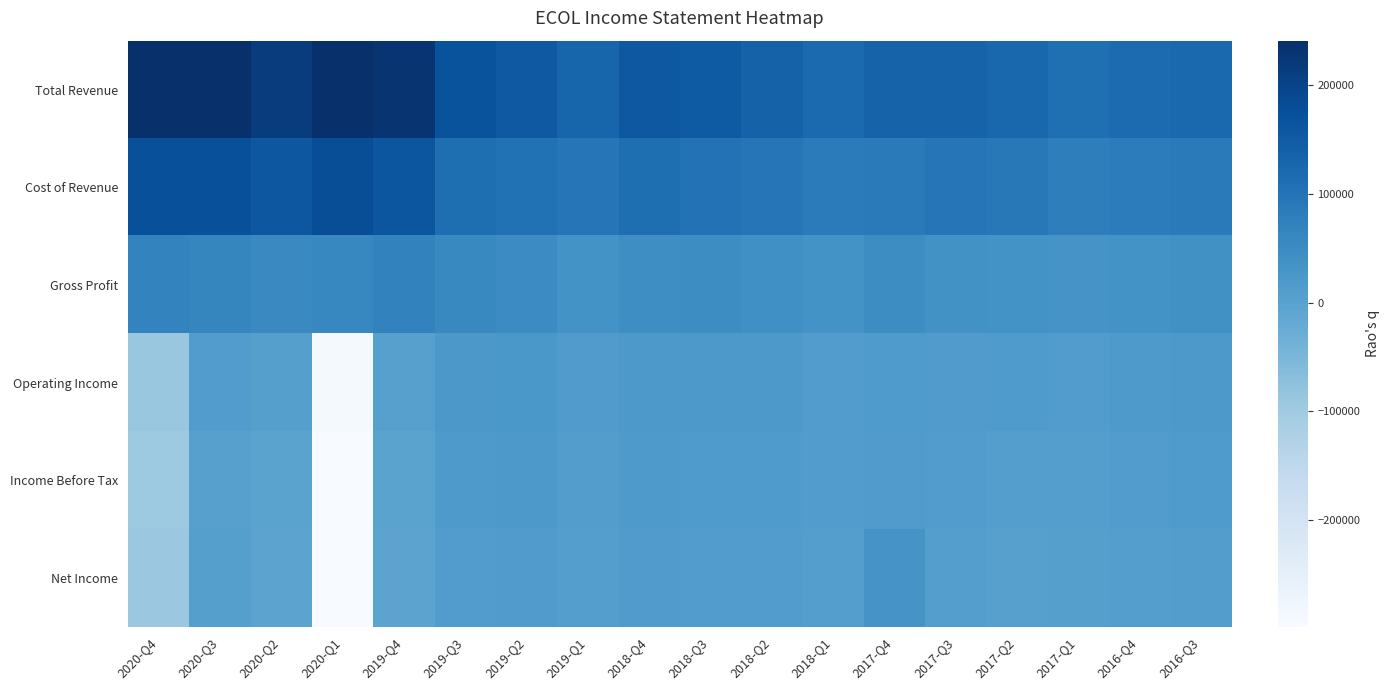

How many series are shown in this chart?

6